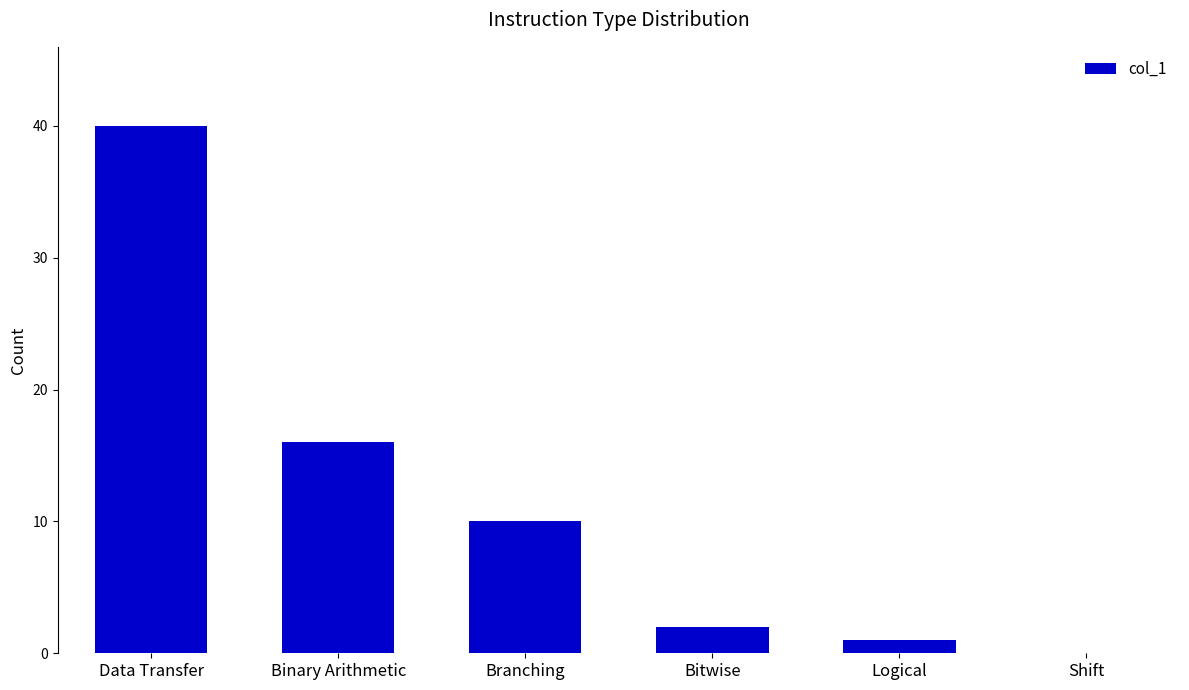

What is the sum of all values?

69